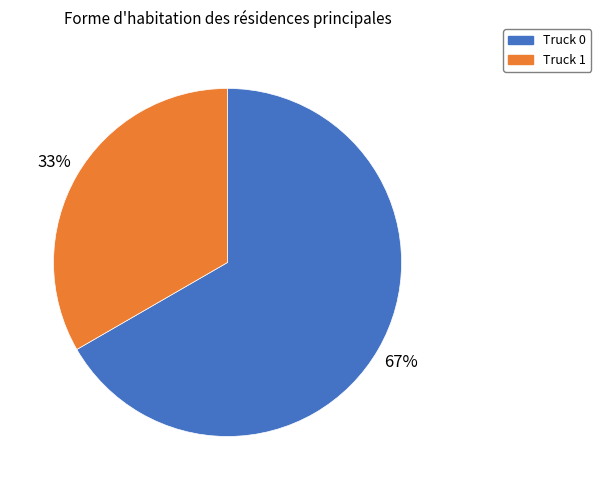

Between Truck 1 and Truck 0, which is larger?

Truck 0